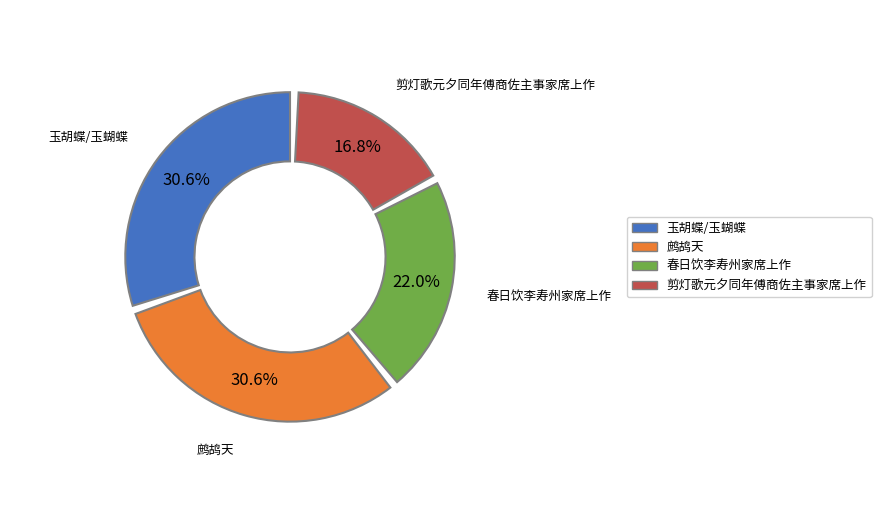

The 玉胡蝶/玉蝴蝶 王忠州家席上作 slice represents 39% of the pie. True or false?

False